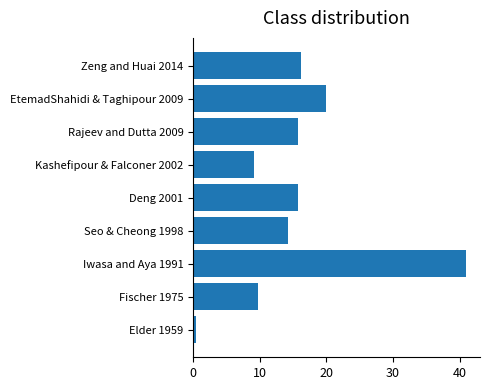

What is the difference between the values at EtemadShahidi & Taghipour 2009 and Deng 2001?

4.1